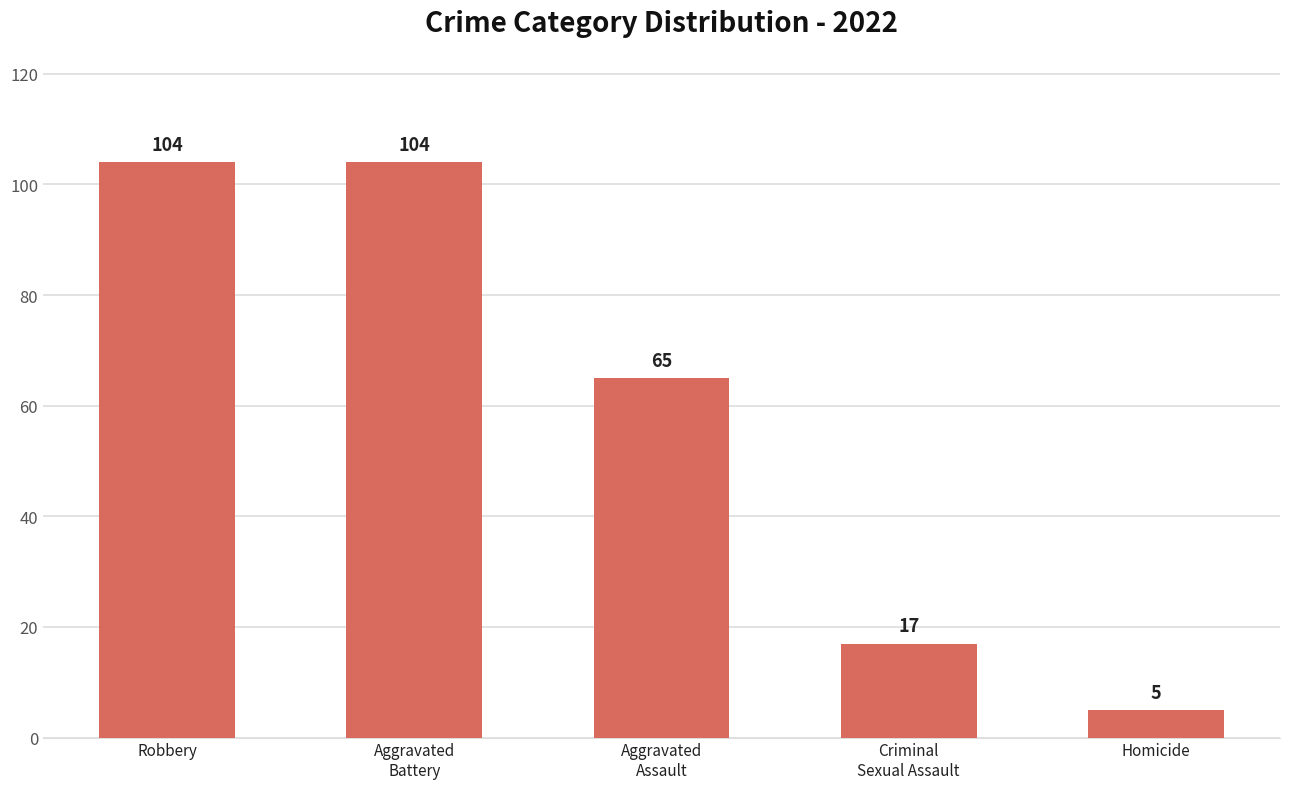

True or false: the data shows 104 at Aggravated
Battery.

True